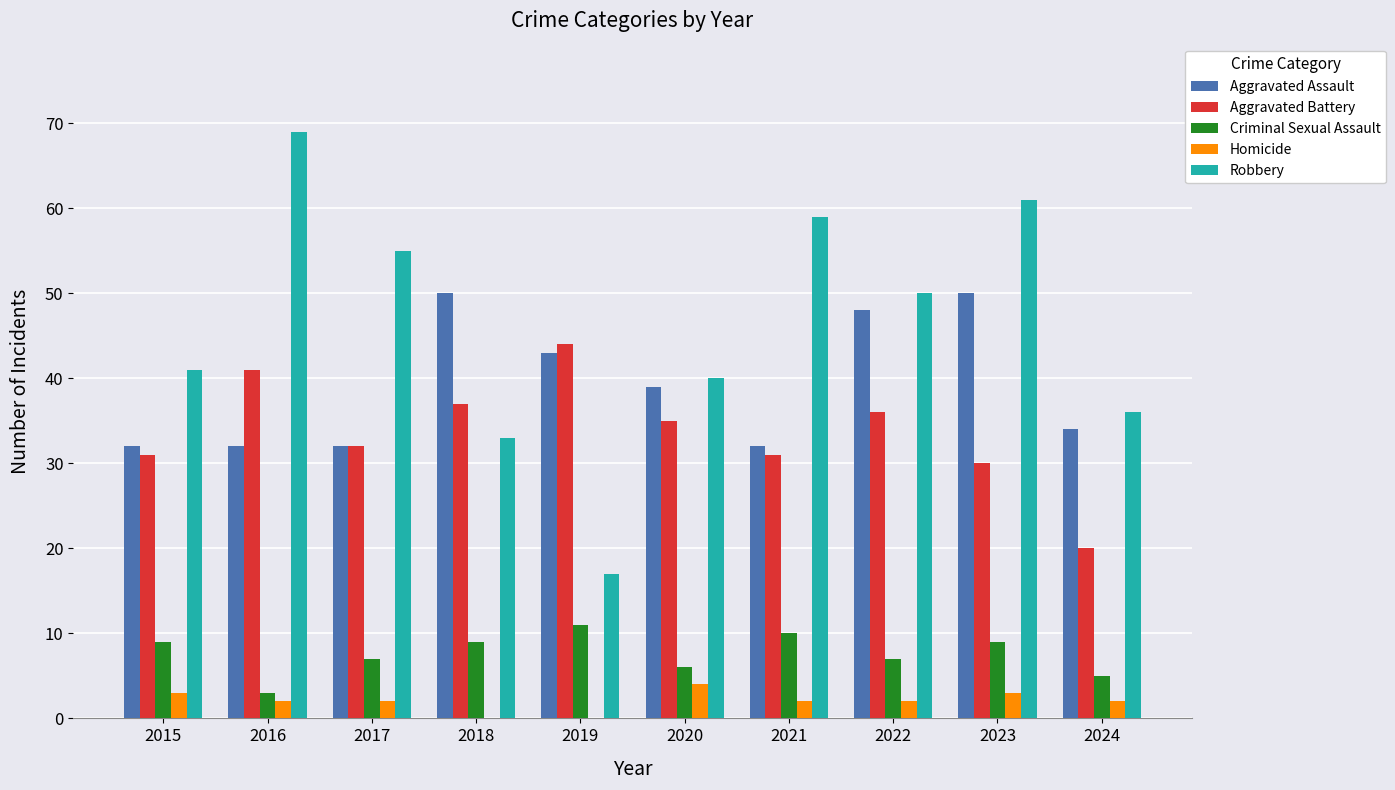

At which label does Aggravated Battery reach its peak?

2019